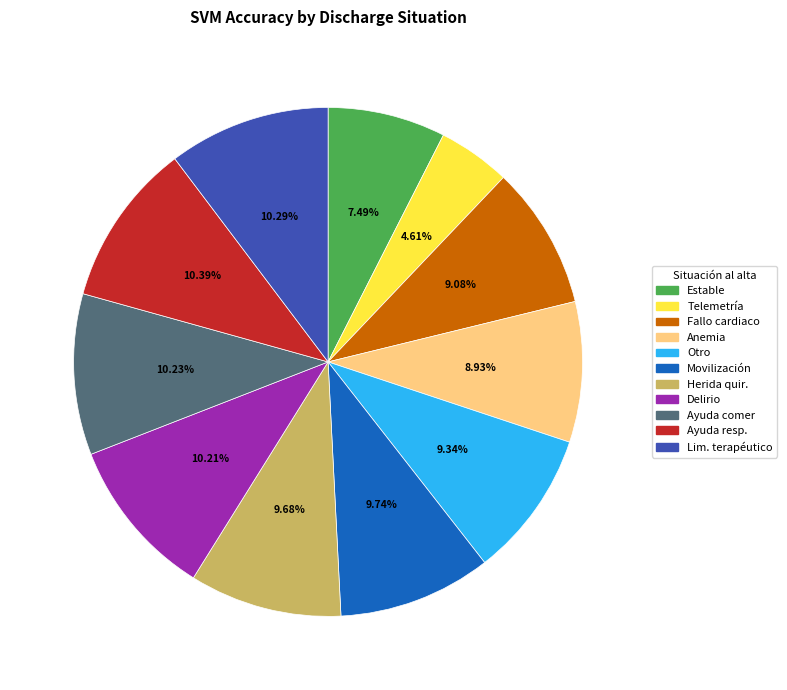

Is there a majority slice in this chart?

No